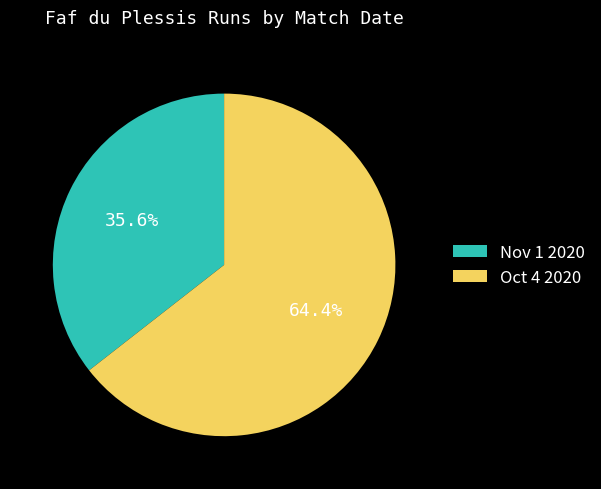

To the nearest percent, what portion does Oct 4 2020 represent?

64%